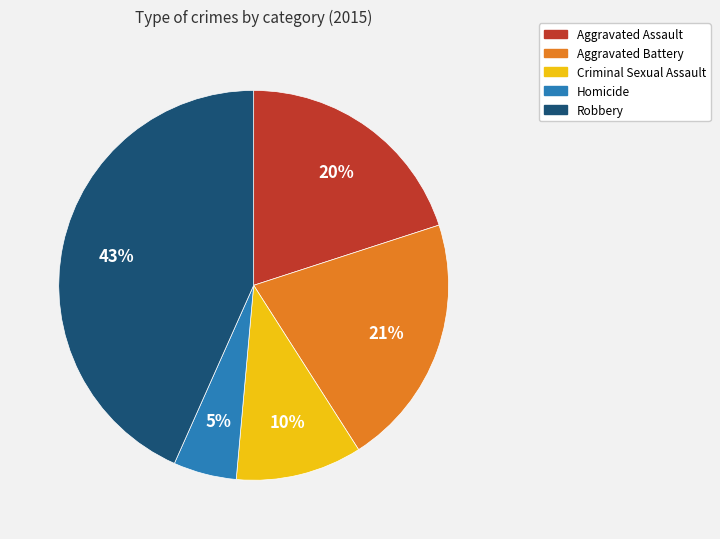

To the nearest percent, what is the average slice percentage?

20%